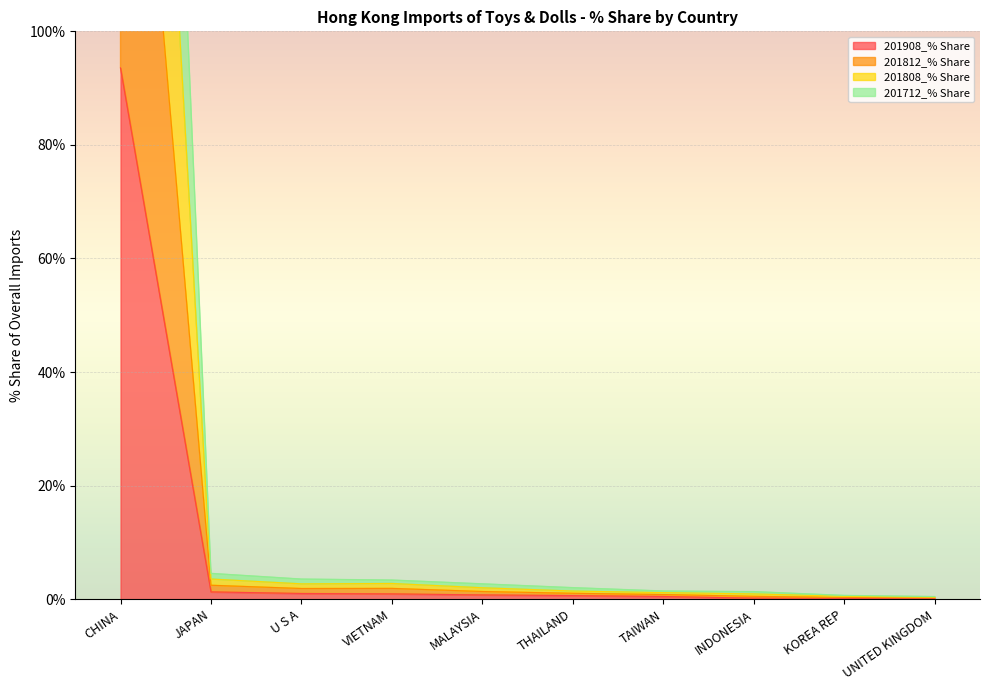

True or false: 201908_% Share and 201712_% Share intersect in this chart.

False